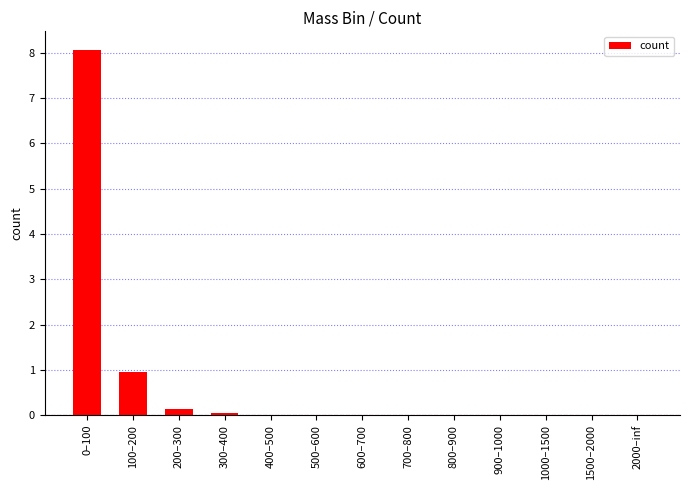

The chart shows a value of 0.0 at 1000–1500. True or false?

True